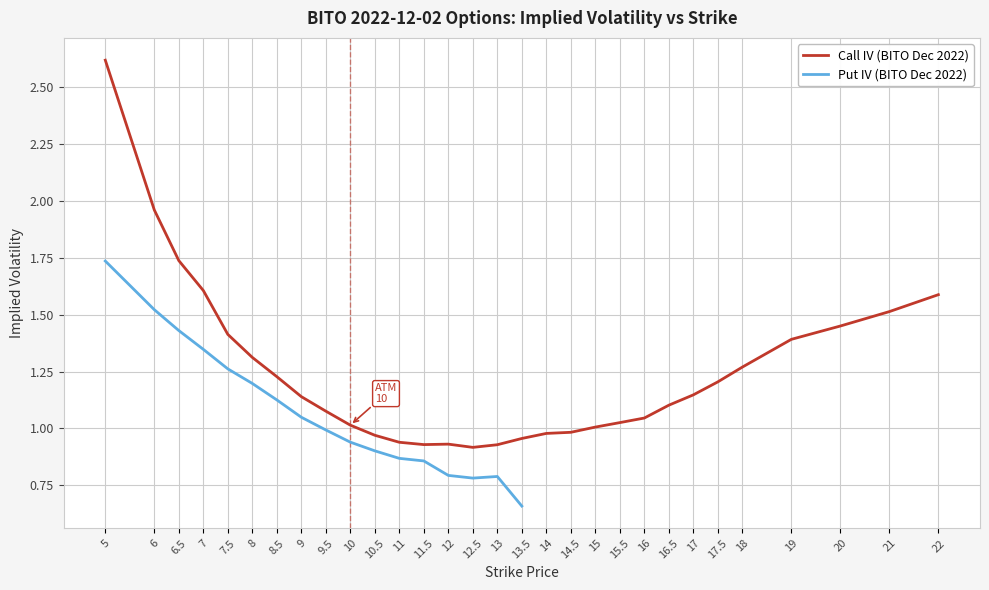

What is the greatest value displayed?

2.6